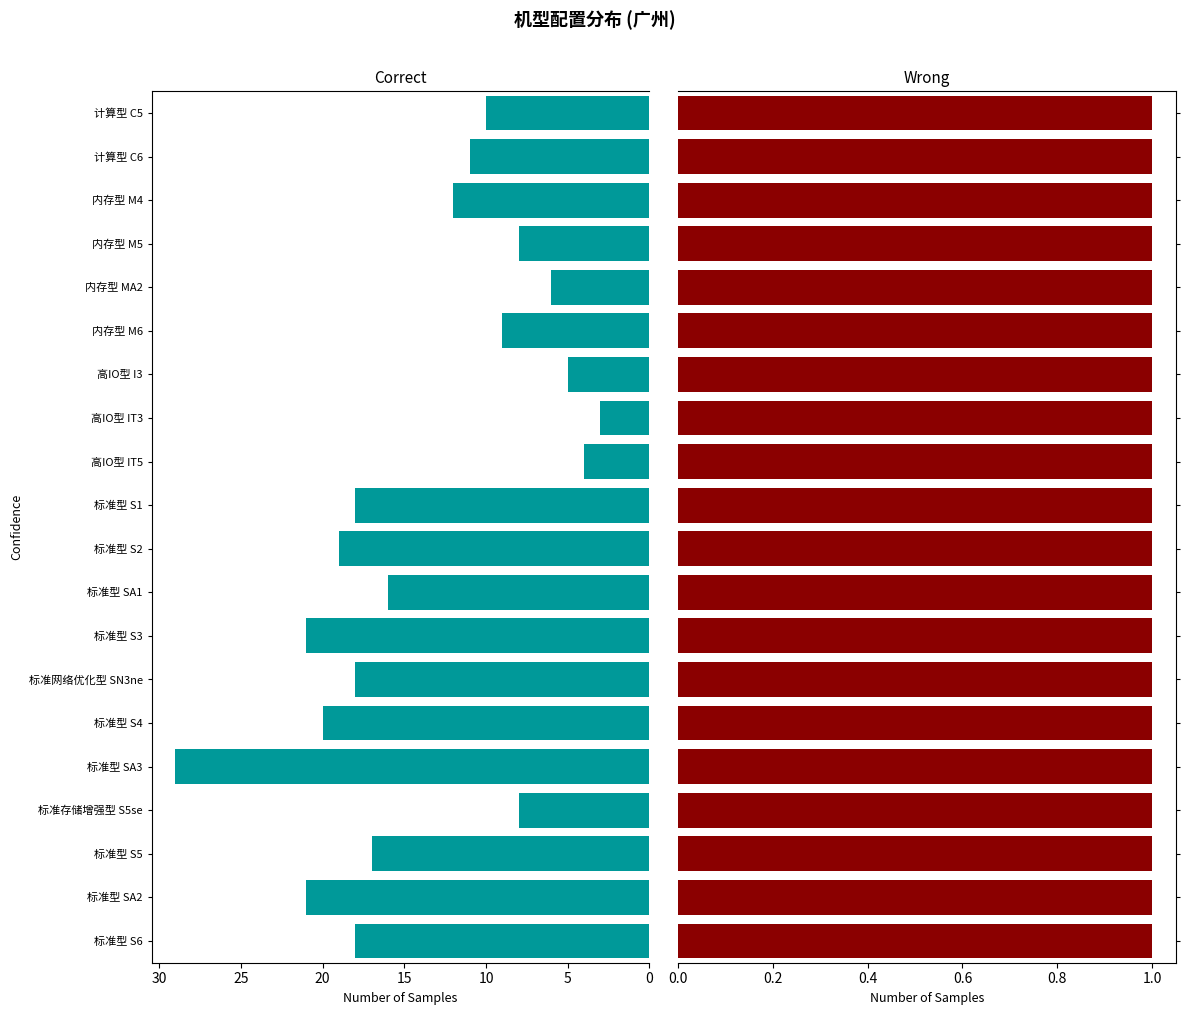

How many groups of bars are there?

20